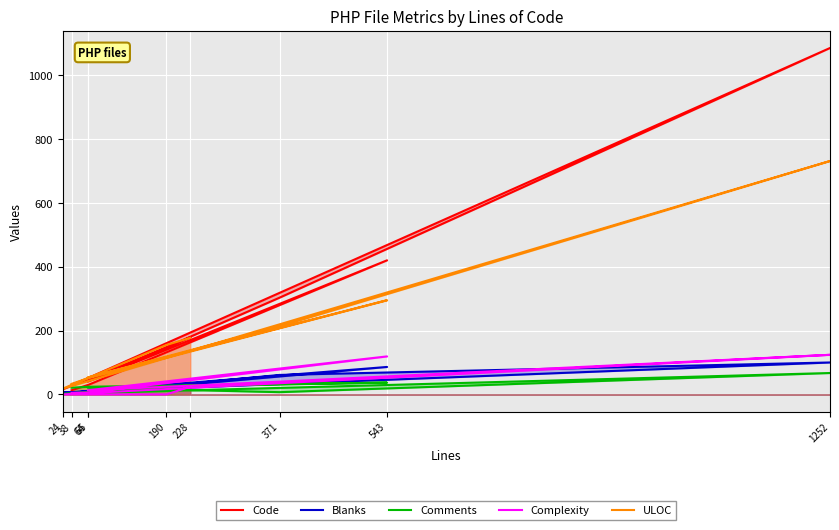

True or false: Blanks has more than 2 interior local peaks.

False